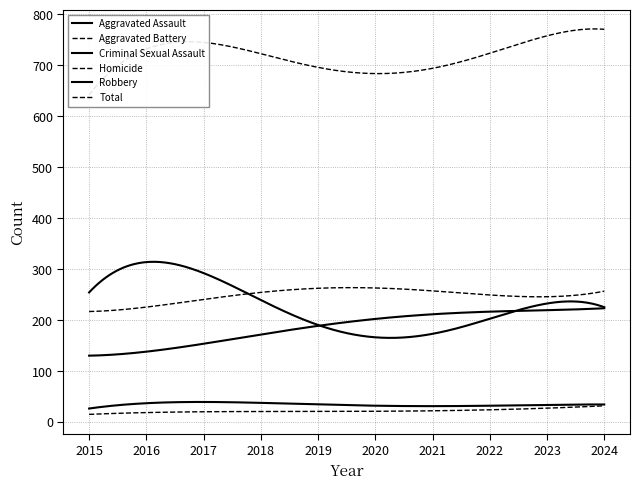

What is the difference between the second highest and second lowest values in the Aggravated Battery series?

46